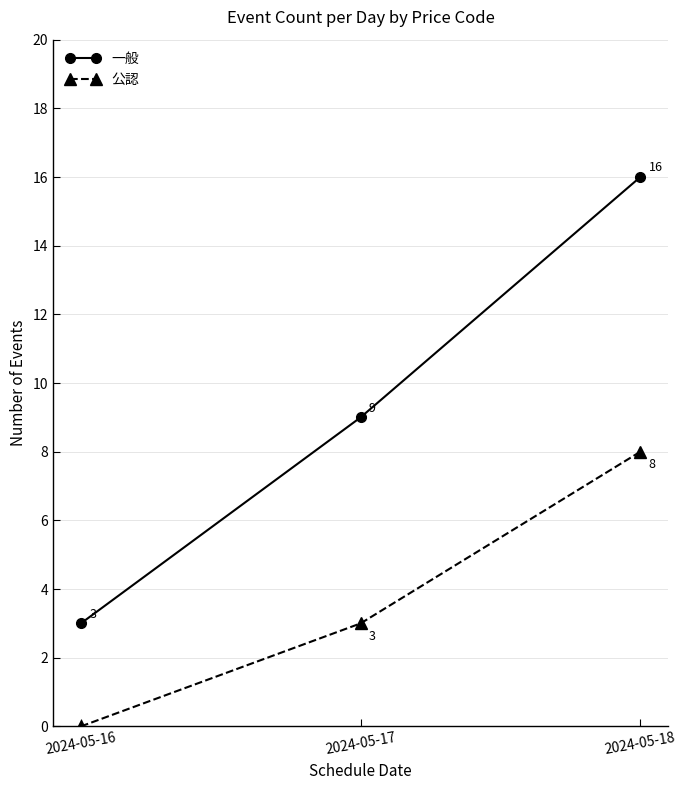

List the series in order of their peak value, highest first.

一般, 公認